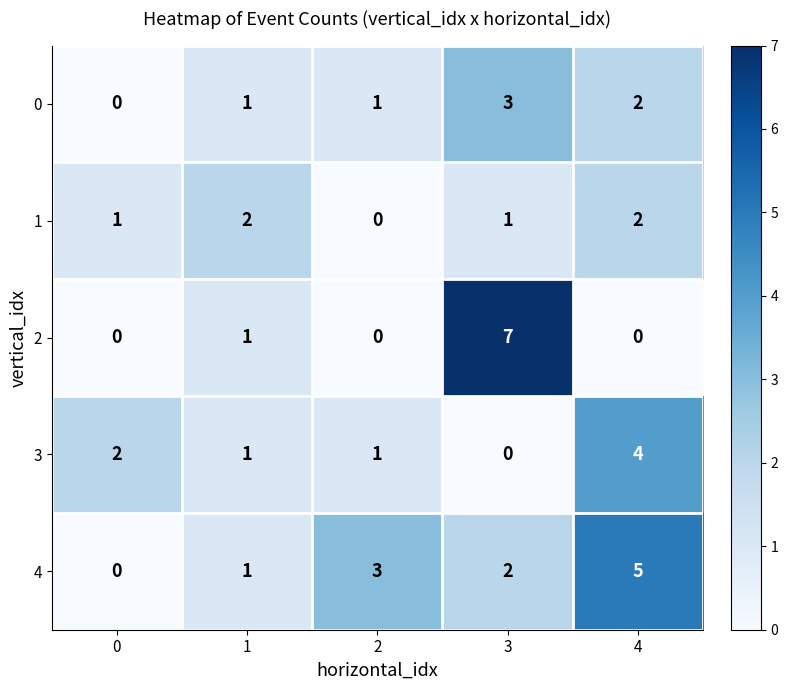

At how many categories does at least one series exceed 0?

5